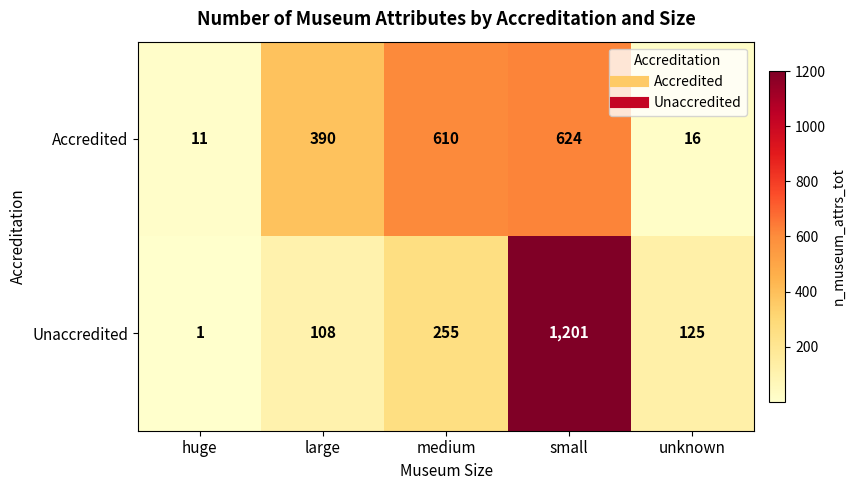

The value of Accredited at medium is 221. True or false?

False